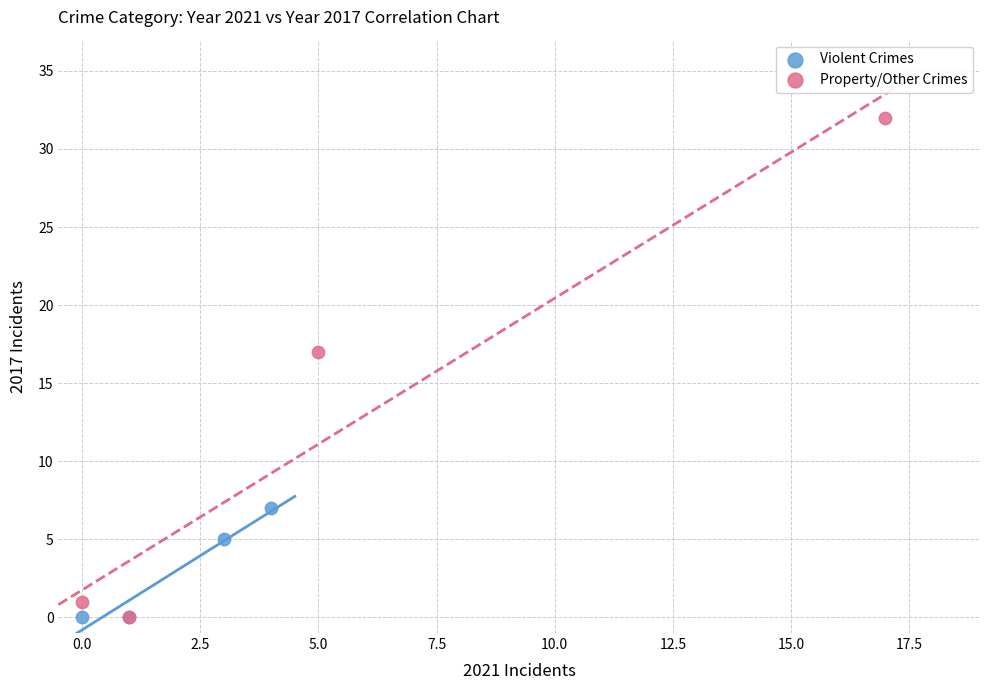

What are all the series names shown in the legend?

Violent Crimes, Property/Other Crimes